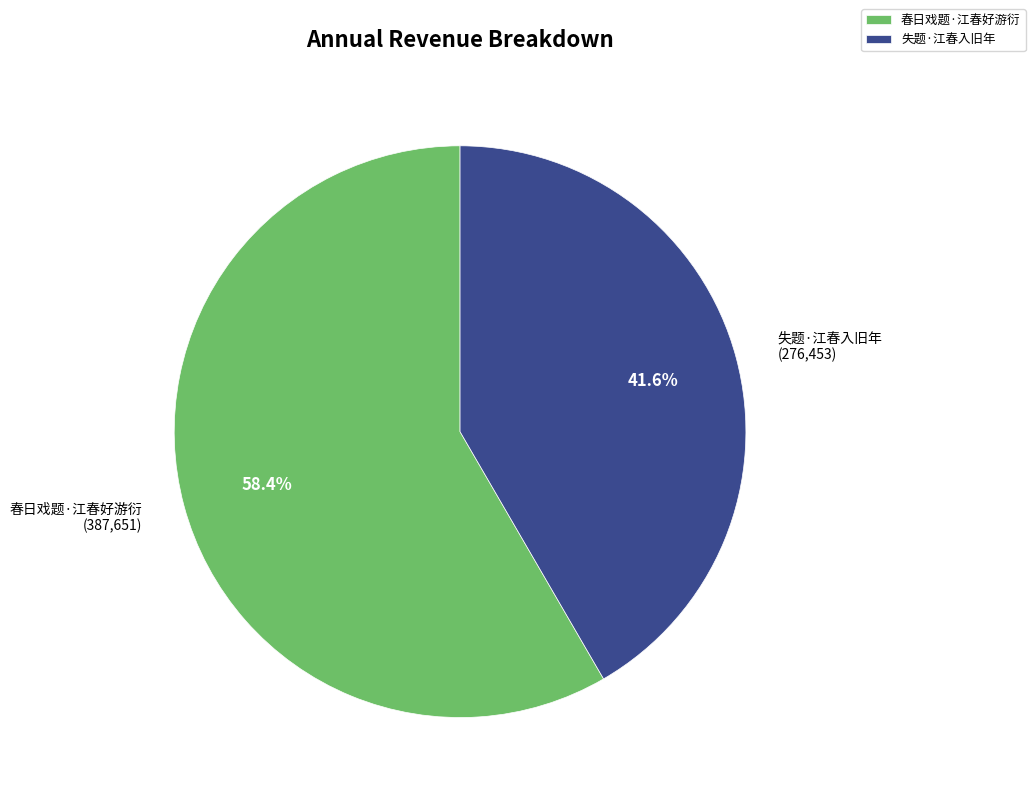

To the nearest percent, what is the difference between the 失题·江春入旧年 and 春日戏题·江春好游衍 slice percentages?

17%